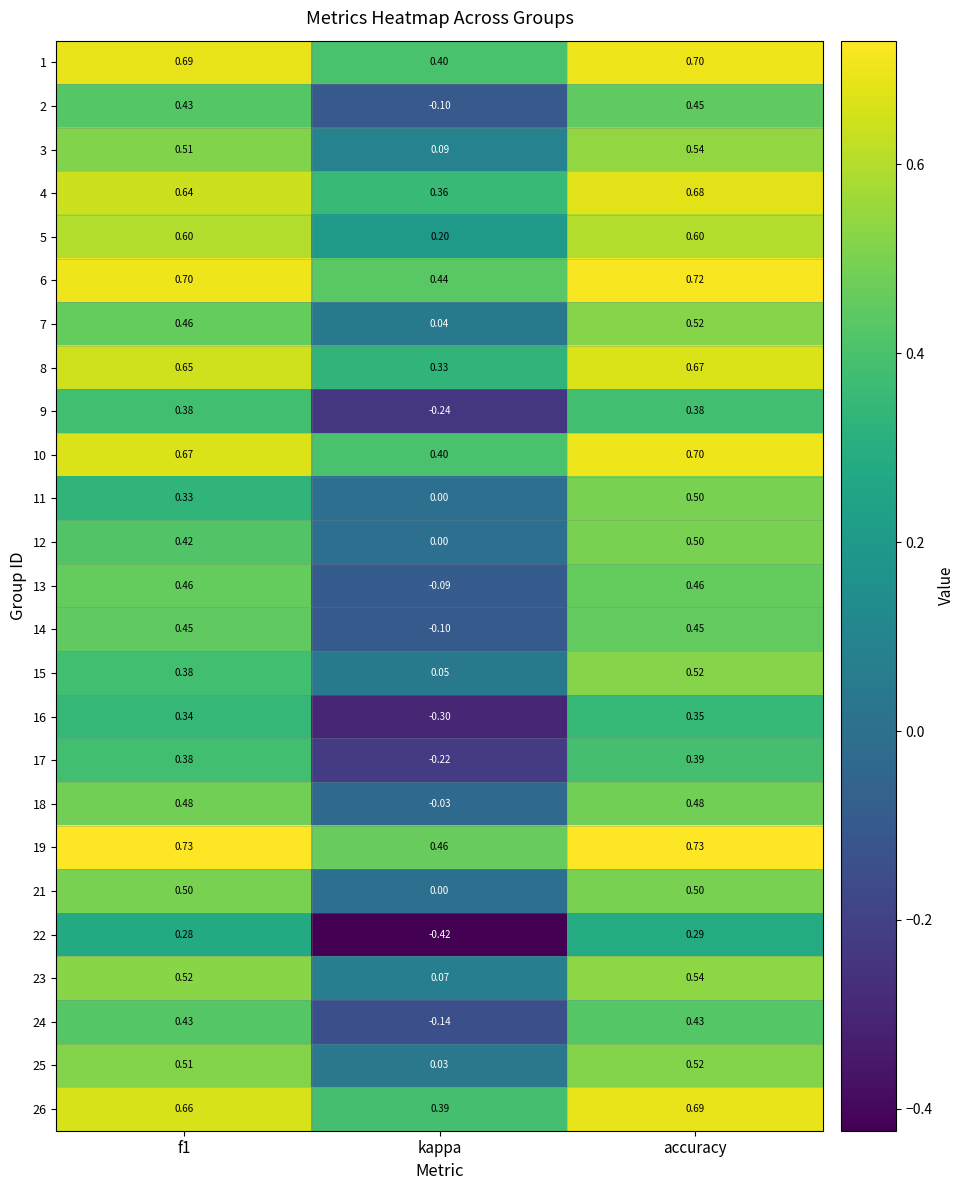

Where is 19 nearest to the value 0?

kappa